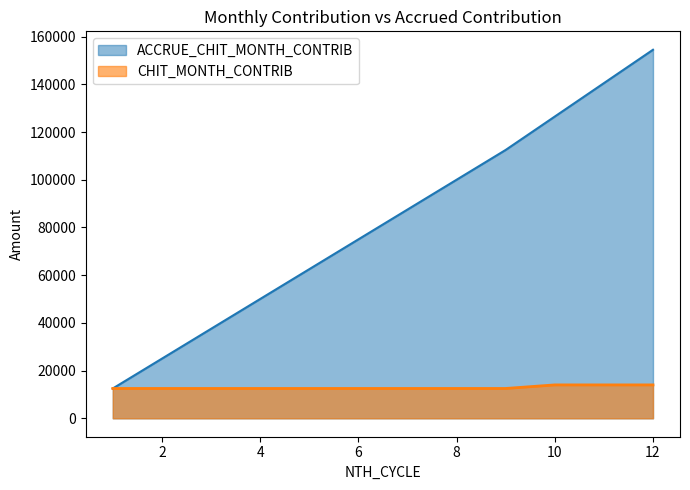

The value of ACCRUE_CHIT_MONTH_CONTRIB at 7 is 29146. True or false?

False